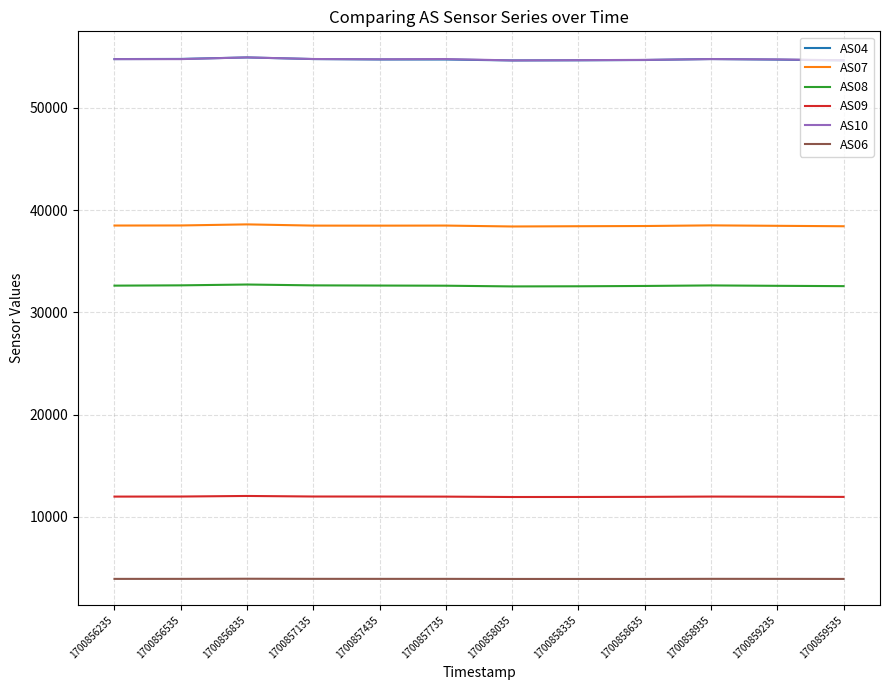

Does the chart display data point markers on the line(s)?

No